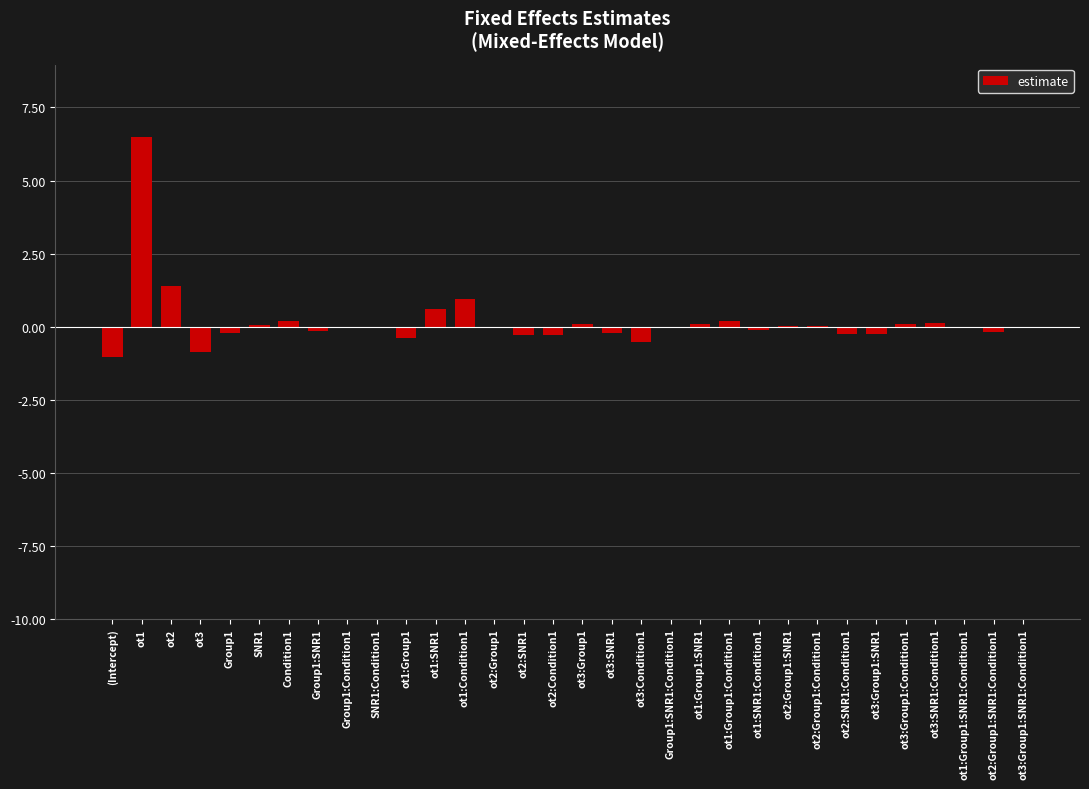

Read the value at ot2:Group1:SNR1:Condition1.

-0.2